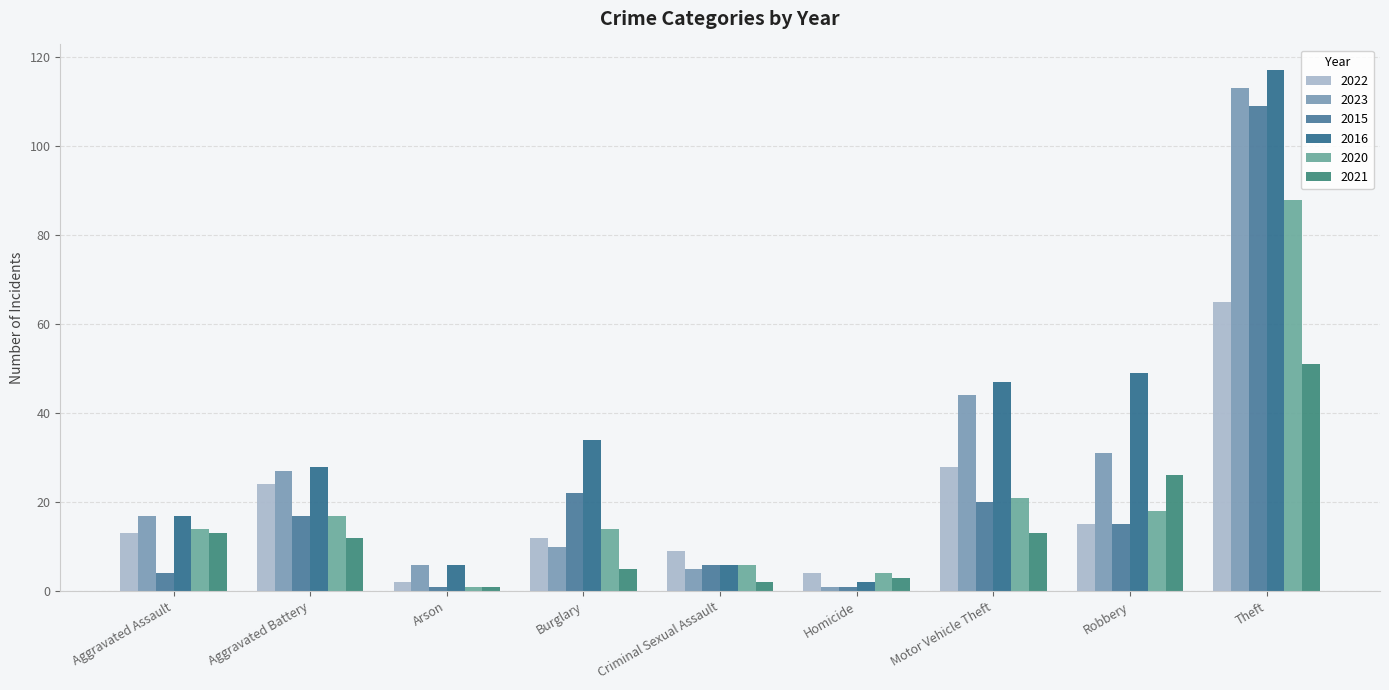

How many bars are there in total?

54